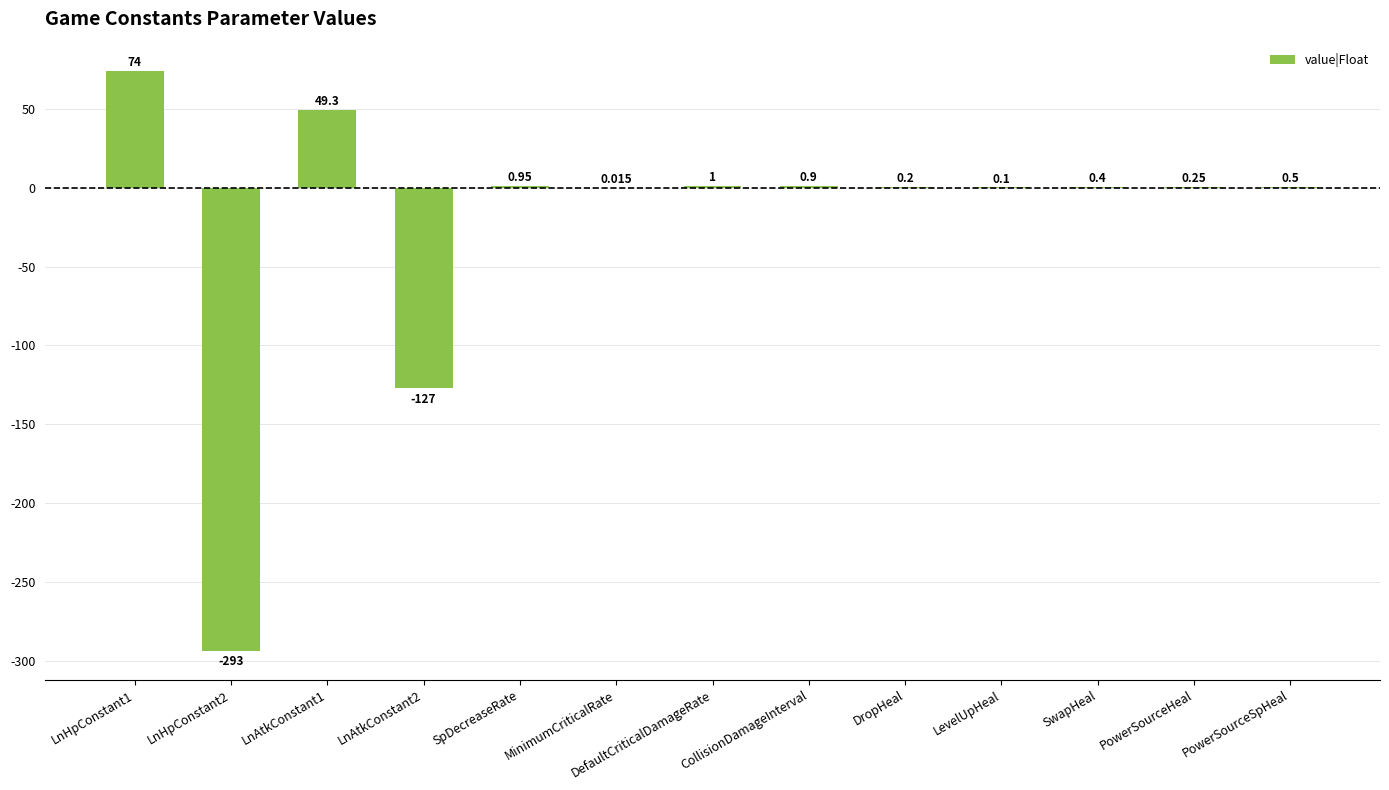

Between LevelUpHeal and SwapHeal, which is larger?

SwapHeal